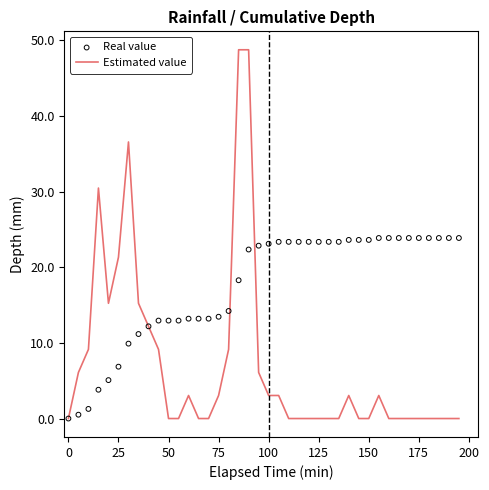

The Estimated value series shows -15.5 at 125. True or false?

False